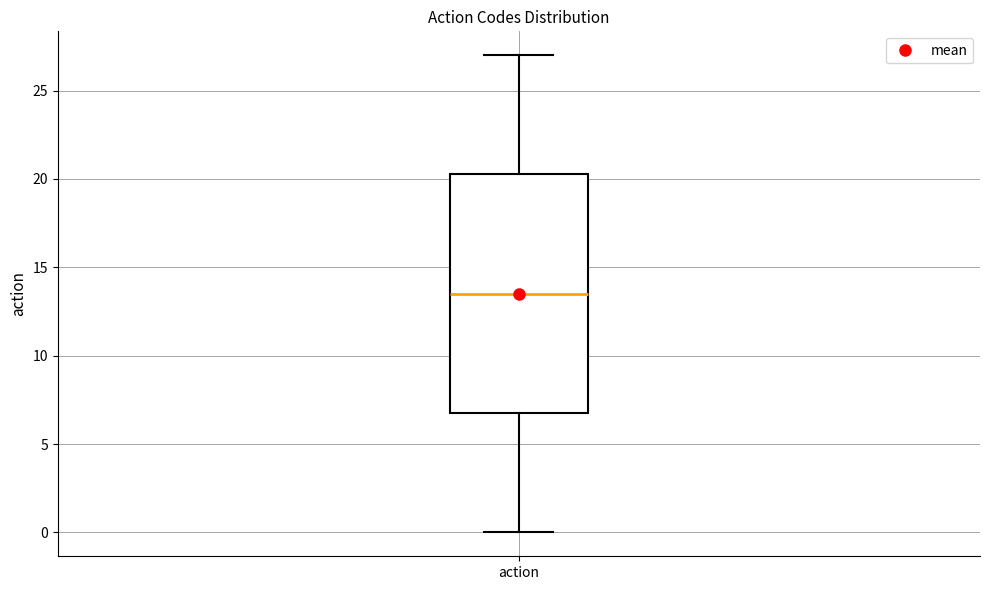

Transcribe this box plot: give where the median line is, the range the box spans, and where the two whiskers end, as read against the y-axis. The values are not printed on the chart, so give them approximately, as read against the axis.

median 13.5, box 7.0 to 20.5, whiskers 0.0 to 27.0